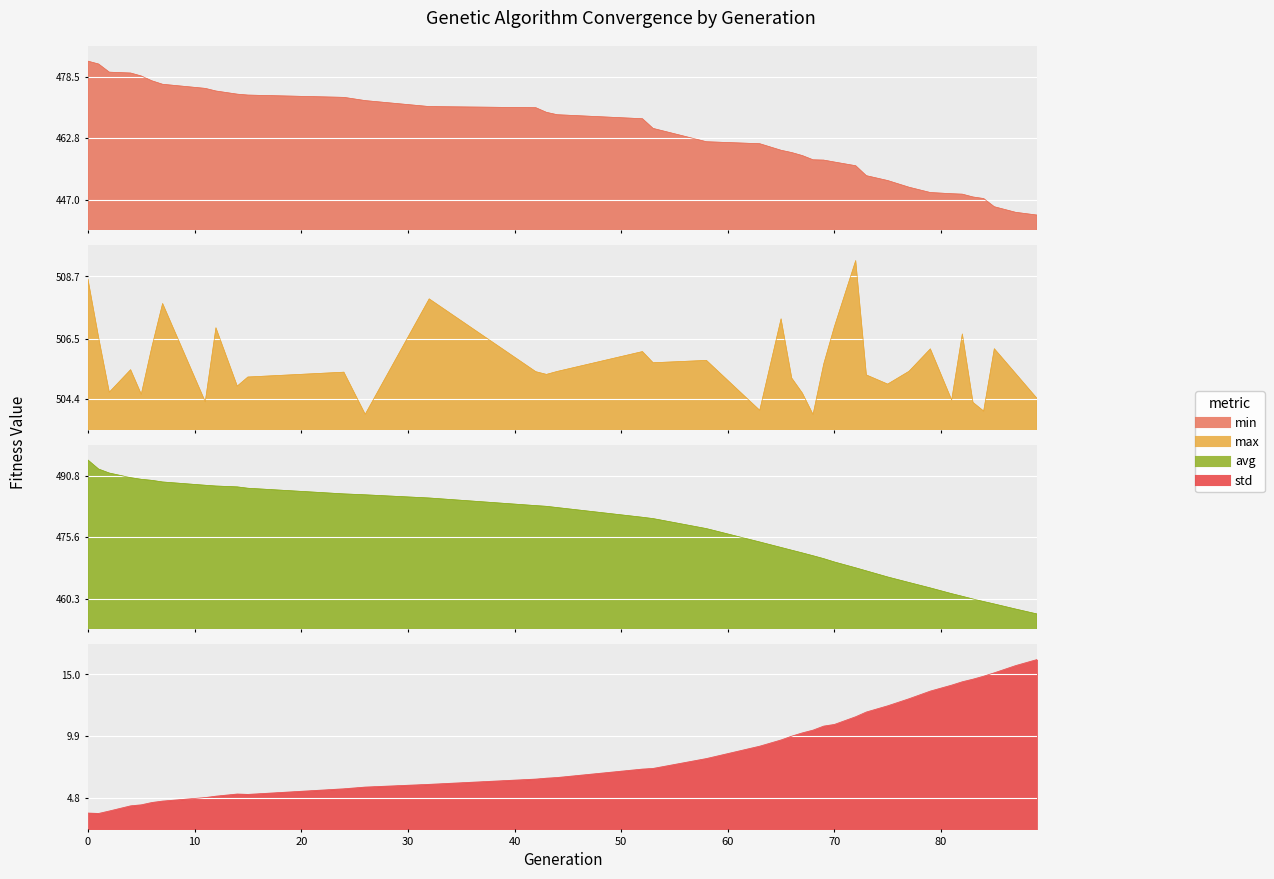

What are all the series names shown in the legend?

min, max, avg, std